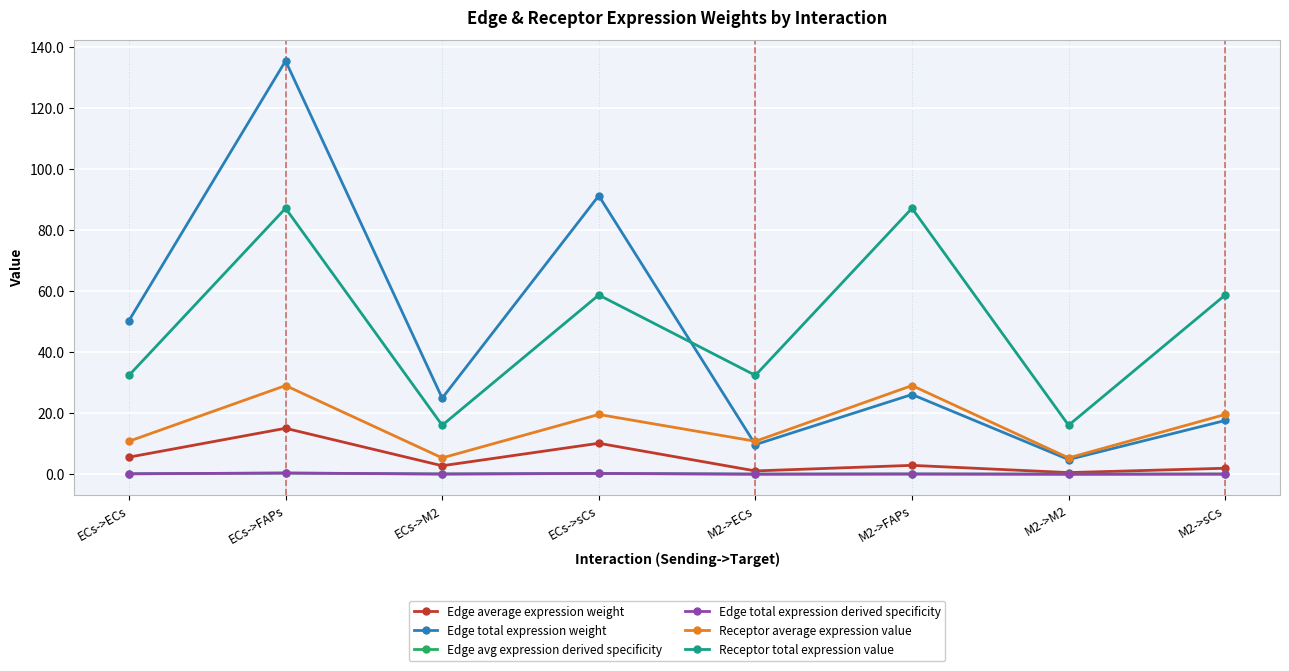

What is the value of the Receptor total expression value point at the 3rd from the left?

16.0